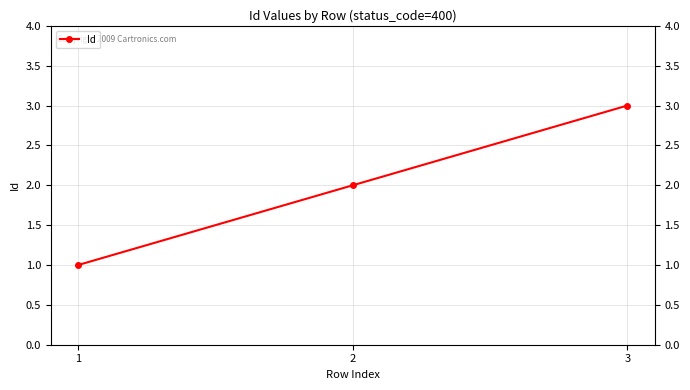

Which category has the highest value across all series?

3